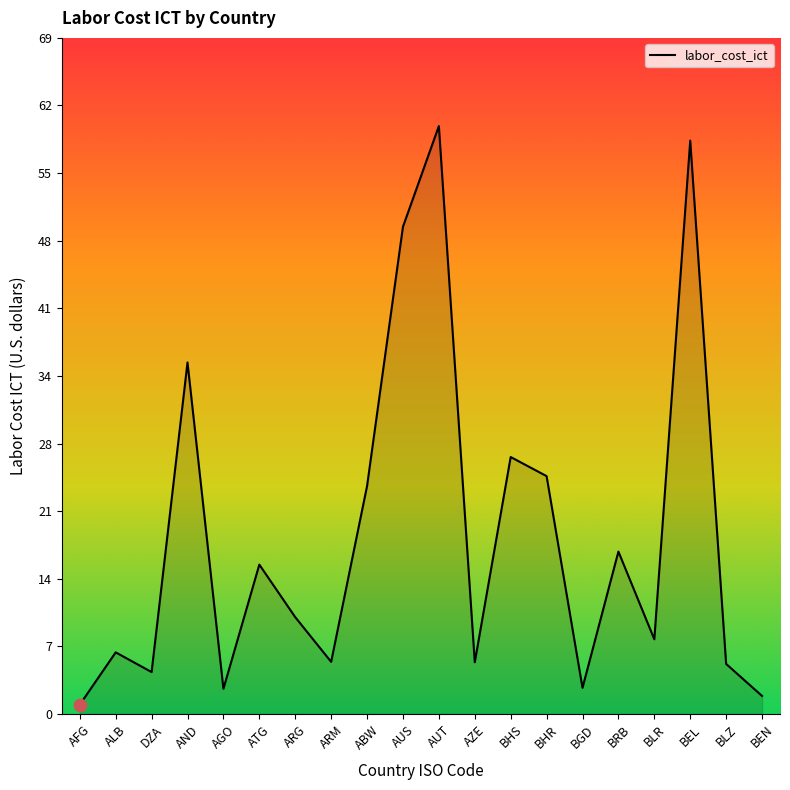

What is the ratio of the value at DZA to the value at AUT?

0.1